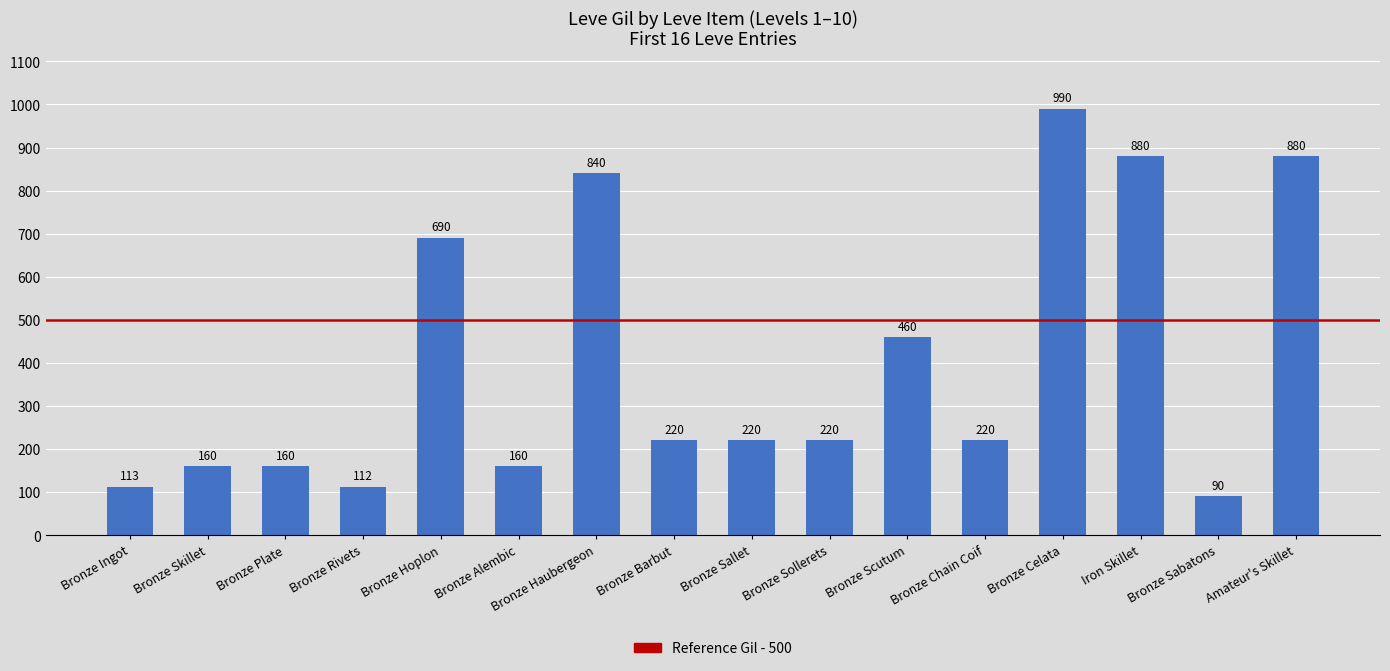

Which category has the lowest value across all series?

Bronze Sabatons